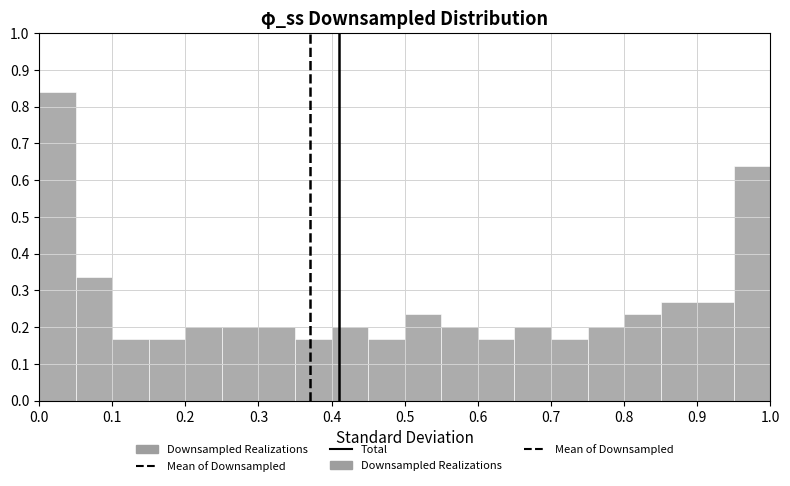

Reading left to right, transcribe this chart: for each bar, give the range it covers on the x-axis and its height. The values are not printed on the chart, so give them approximately, as read against the axis.

0.00 to 0.05: 0.84
0.05 to 0.10: 0.34
0.10 to 0.15: 0.17
0.15 to 0.20: 0.17
0.20 to 0.25: 0.20
0.25 to 0.30: 0.20
0.30 to 0.35: 0.20
0.35 to 0.40: 0.17
0.40 to 0.45: 0.20
0.45 to 0.50: 0.17
0.50 to 0.55: 0.24
0.55 to 0.60: 0.20
0.60 to 0.65: 0.17
0.65 to 0.70: 0.20
0.70 to 0.75: 0.17
0.75 to 0.80: 0.20
0.80 to 0.85: 0.24
0.85 to 0.90: 0.27
0.90 to 0.95: 0.27
0.95 to 1.00: 0.64